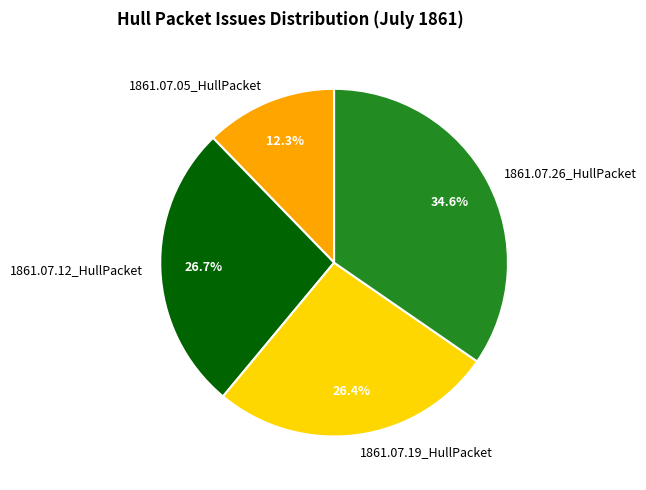

True or false: 1861.07.05_HullPacket accounts for 12% of the total.

True